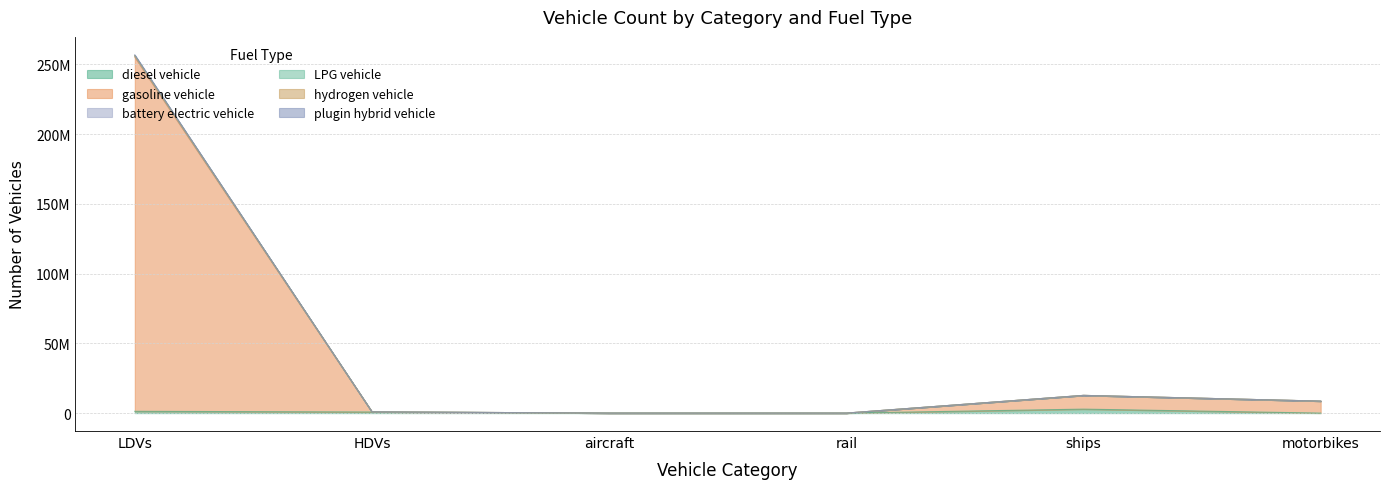

List the labels in order of battery electric vehicle value, smallest first.

rail, aircraft, HDVs, motorbikes, ships, LDVs